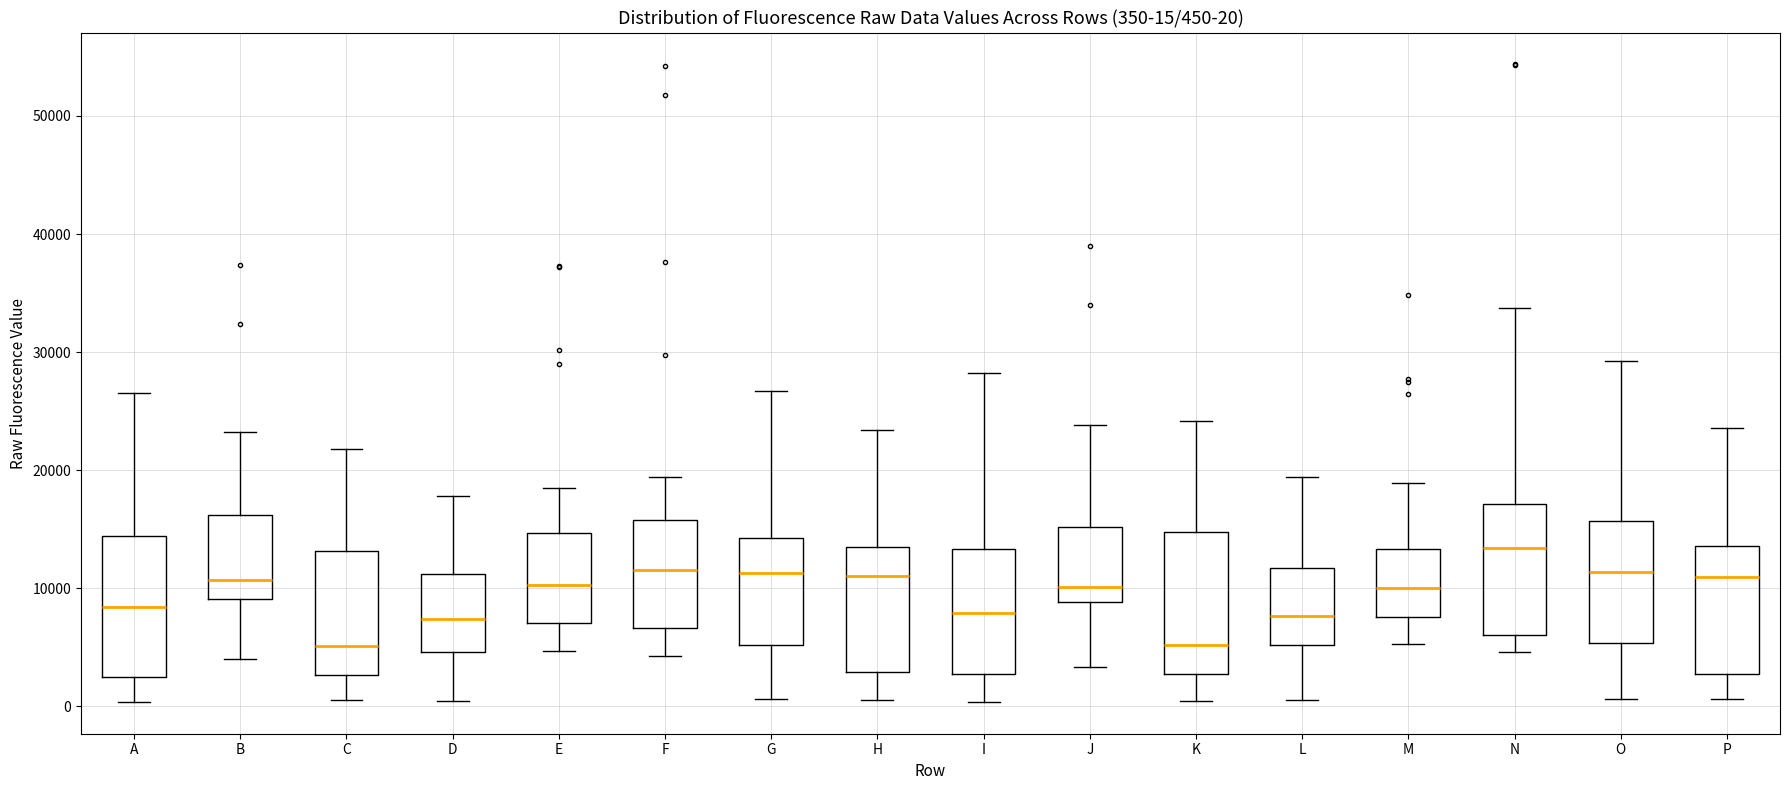

Which box has the highest median line?

N